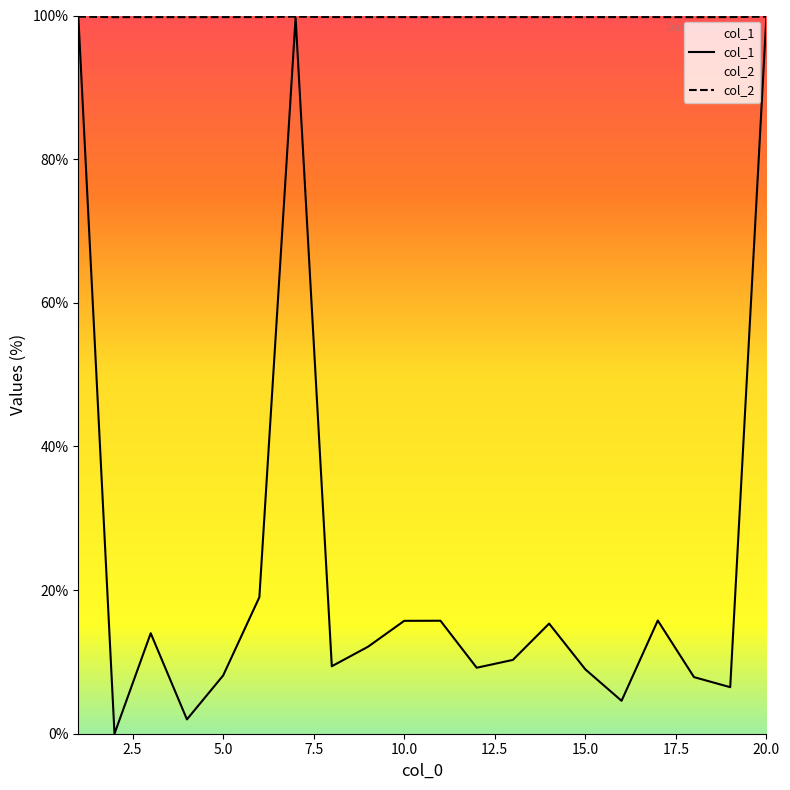

True or false: col_2 and col_1 cross at least once.

True